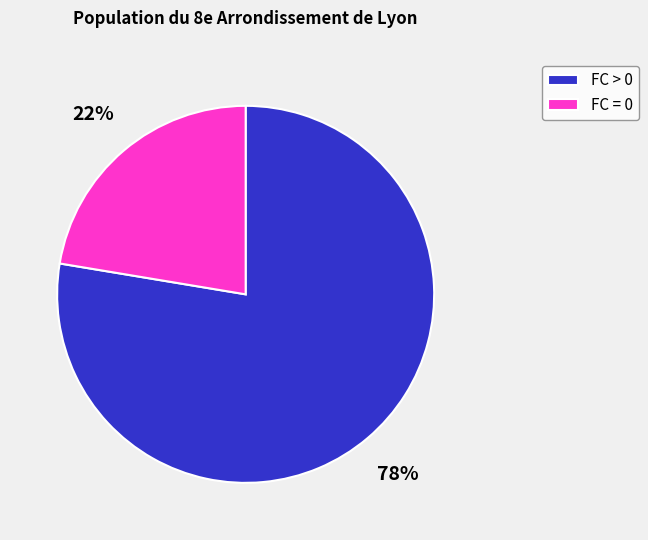

Is the sum of FC = 0 and FC > 0 greater than half?

Yes